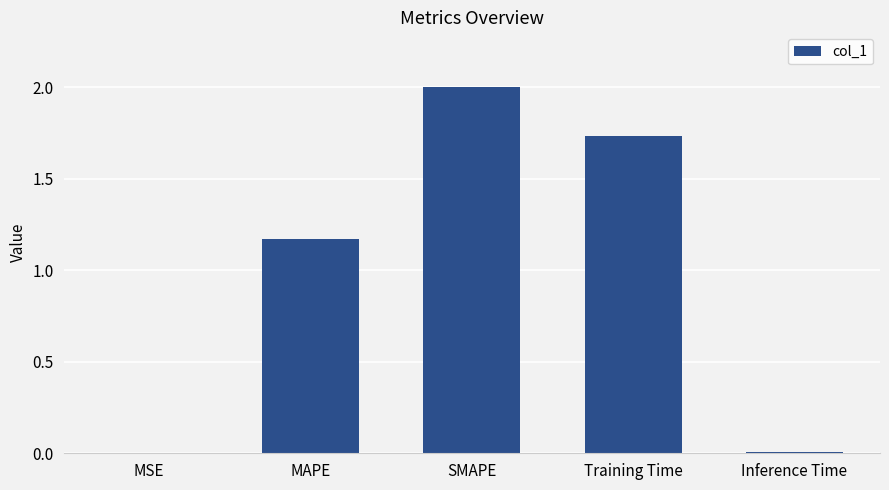

Where does the data first go above 1?

MAPE